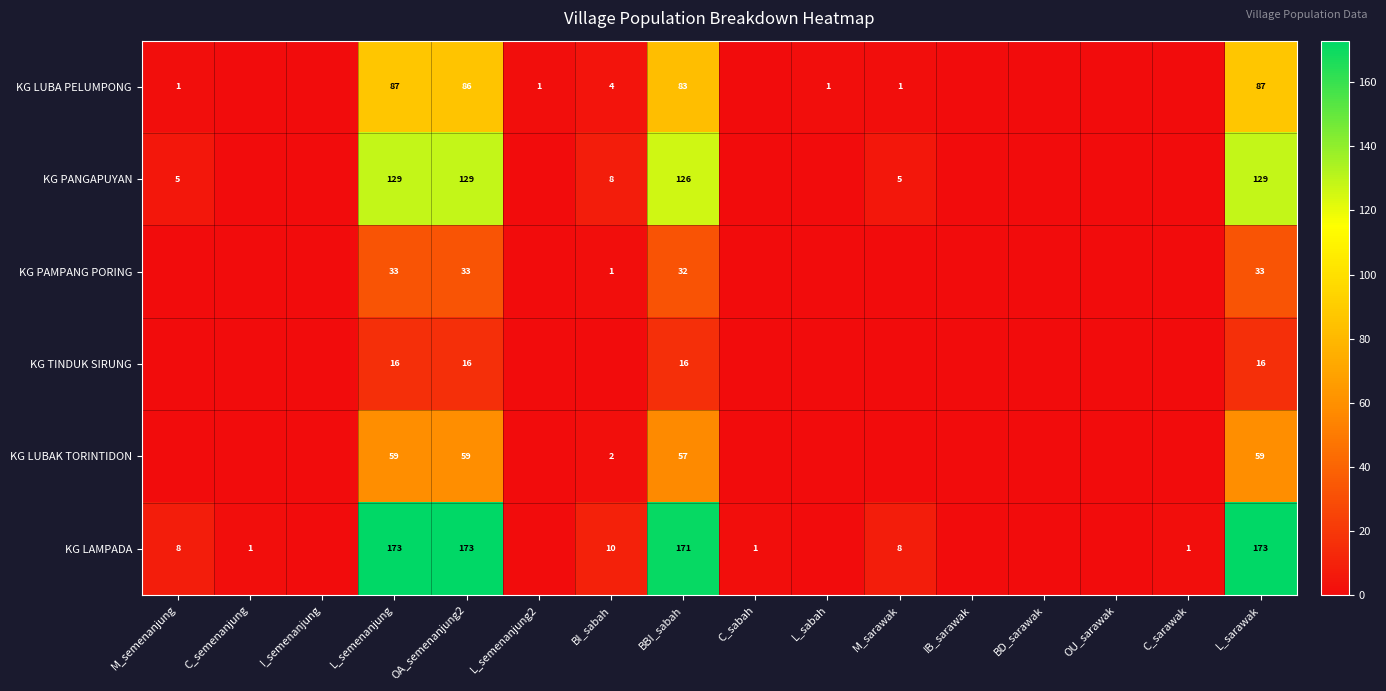

The KG LUBAK TORINTIDON series shows 75 at BBI_sabah. True or false?

False